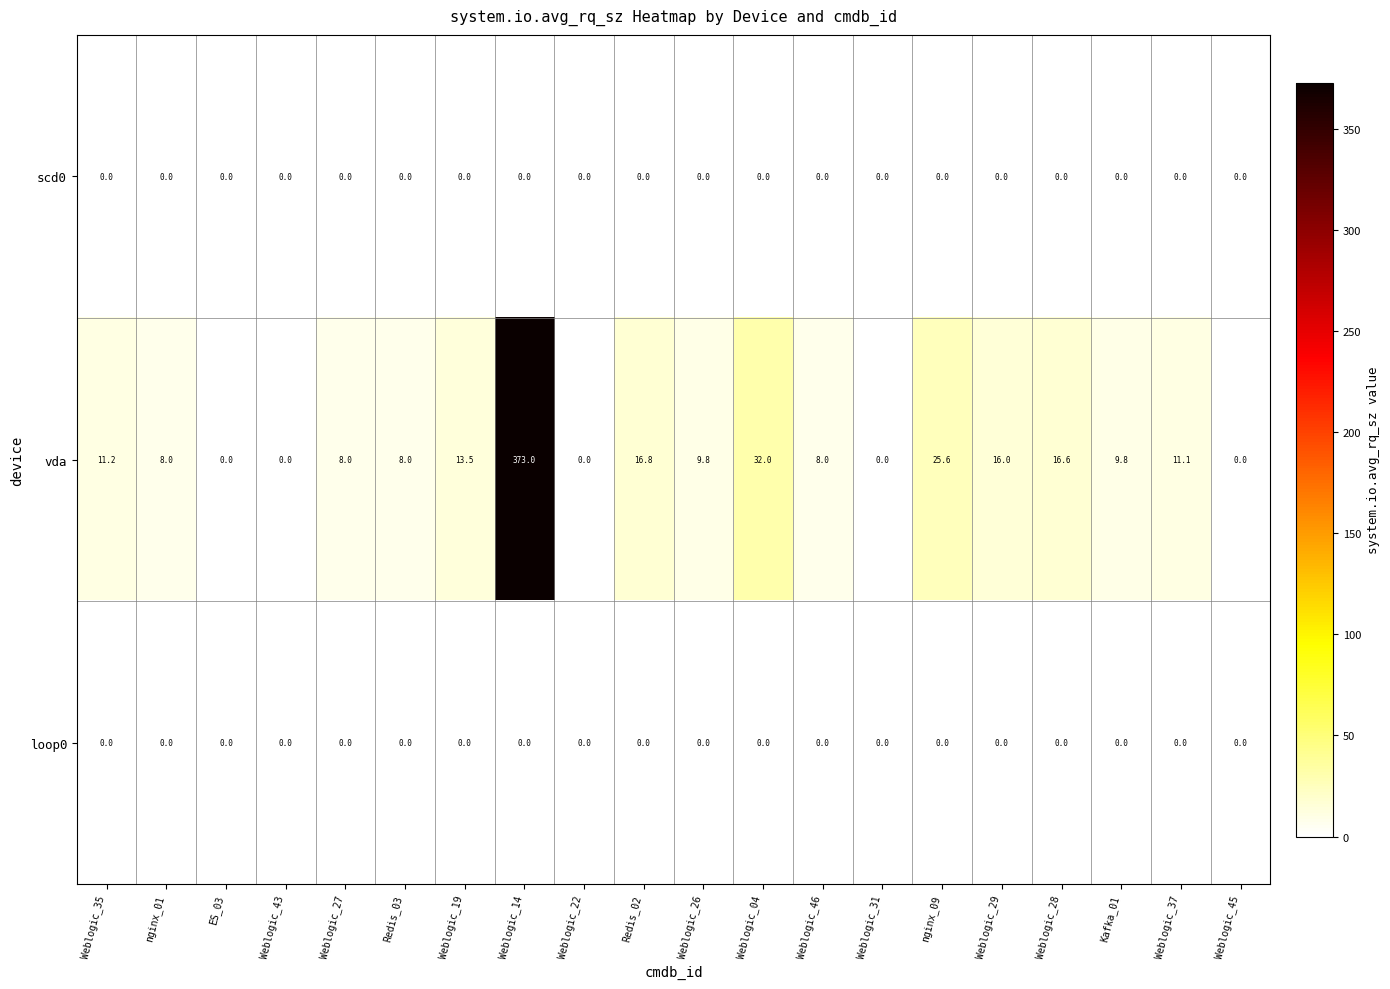

What is the maximum value shown in the chart?

373.0